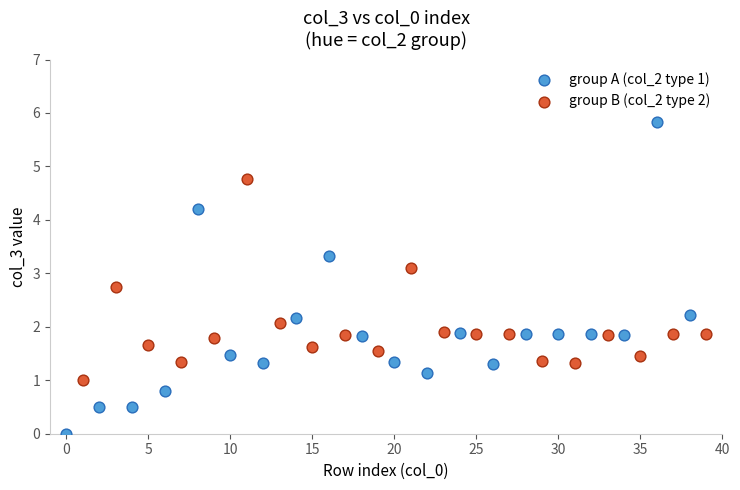

Which series contains the highest Y value?

group A (col_2 type 1)